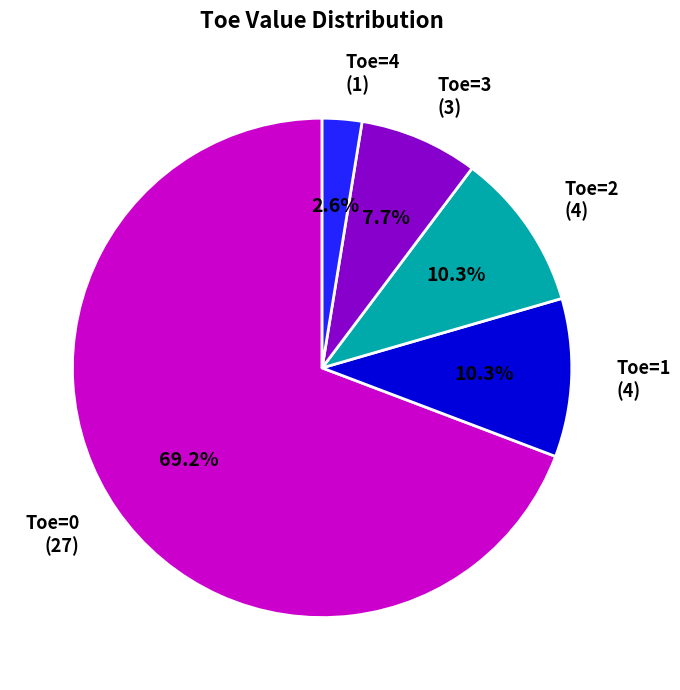

Which category accounts for the majority?

Toe=0